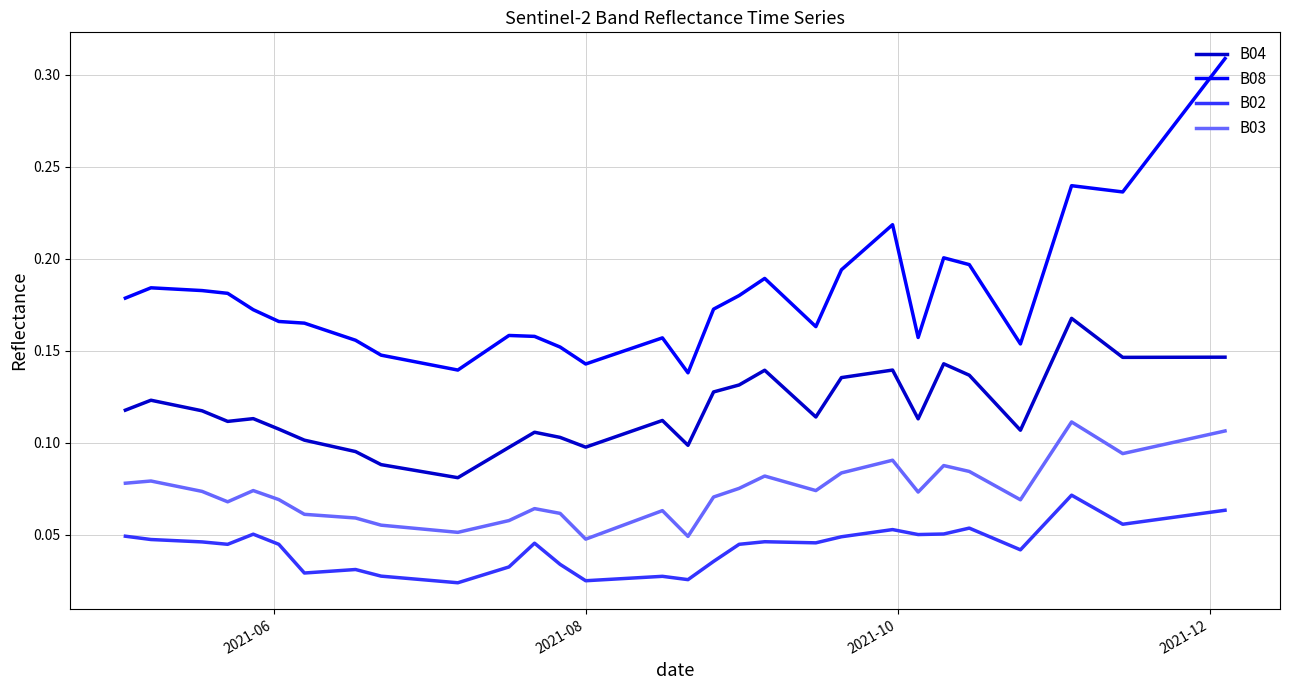

Rank the series by their average value, from lowest to highest.

B02, B03, B04, B08